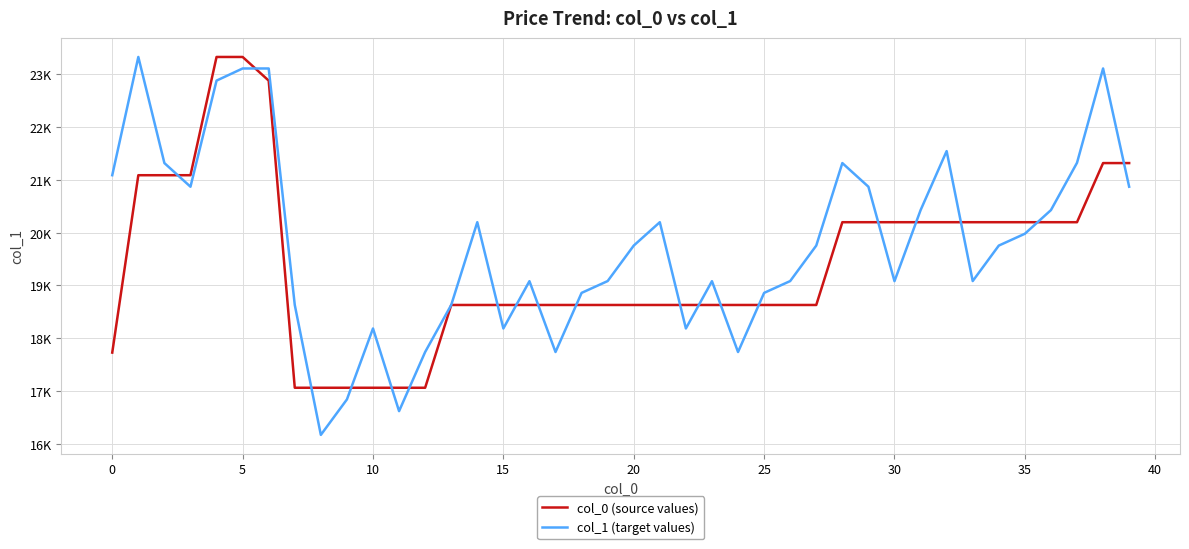

Which series has the largest total across all categories?

col_1 (target values)